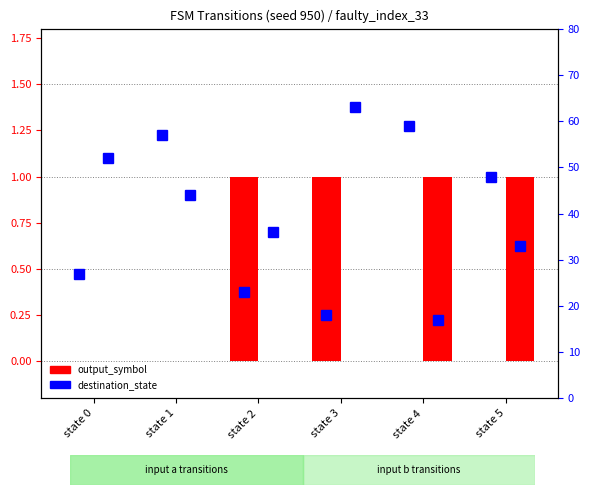

Is the value of output_symbol (a) at state 5 greater than the value of dest_state (b) at state 3?

No